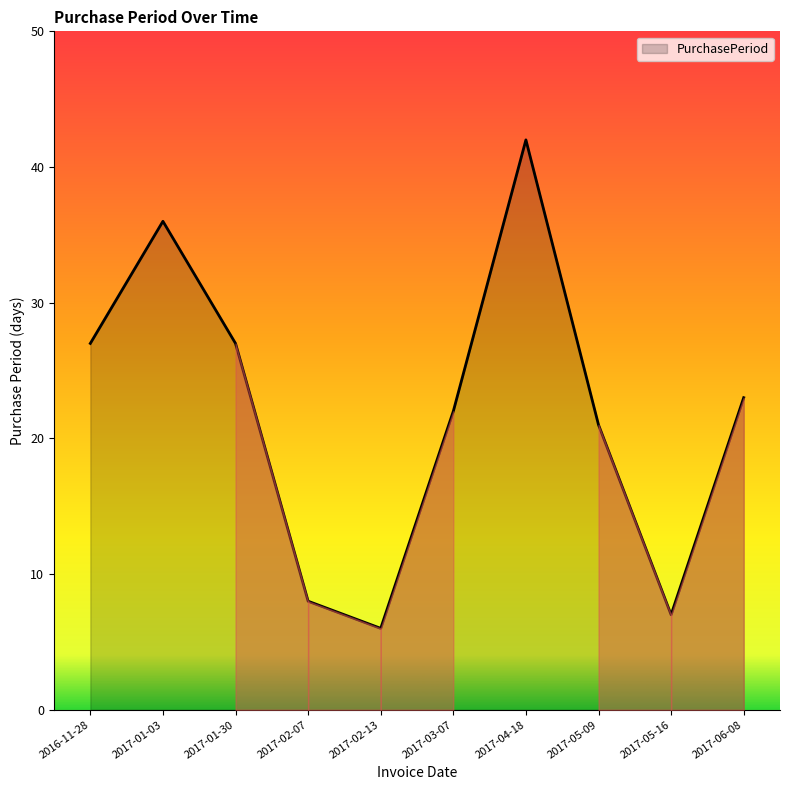

What is the change in value from 2017-01-03 to 2017-04-18?

+6